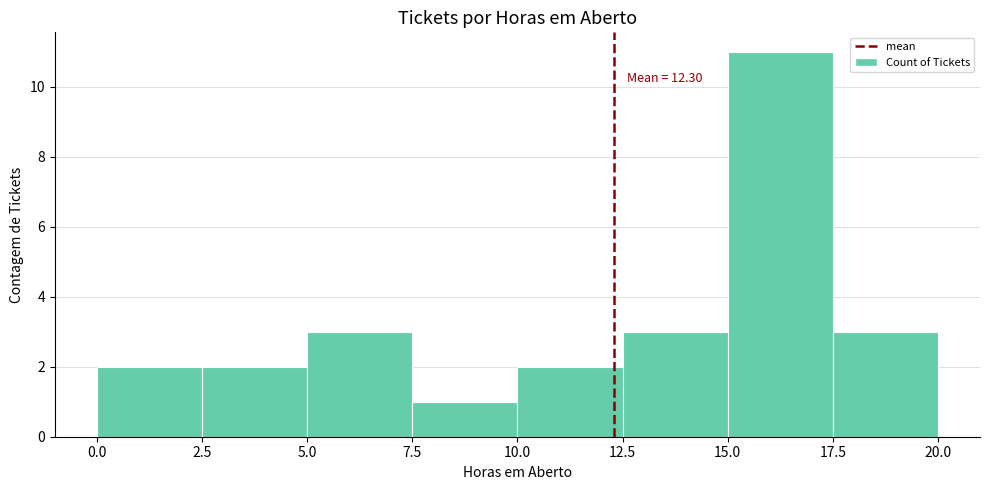

Which range on the x-axis has the tallest bar?

15.0 to 17.5